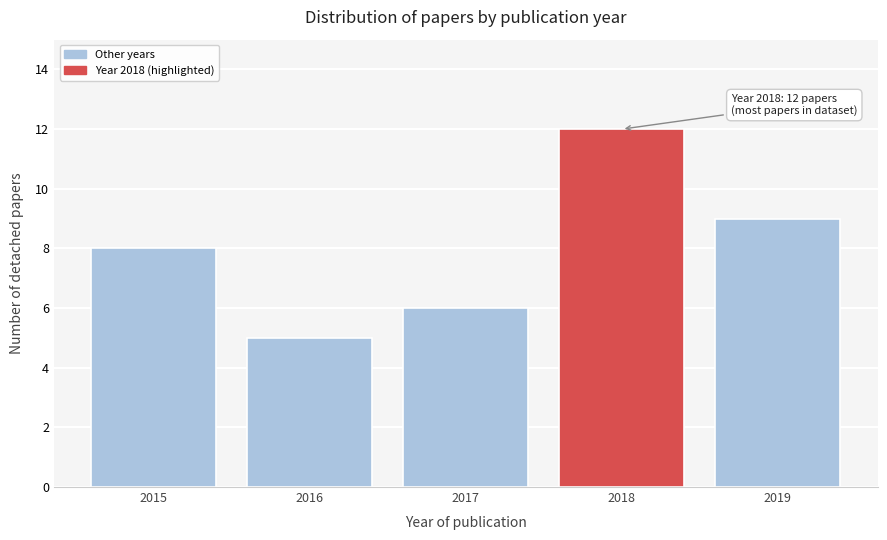

Reading right to left, extract all data points from this chart.

2019=9	2018=12	2017=6	2016=5	2015=8